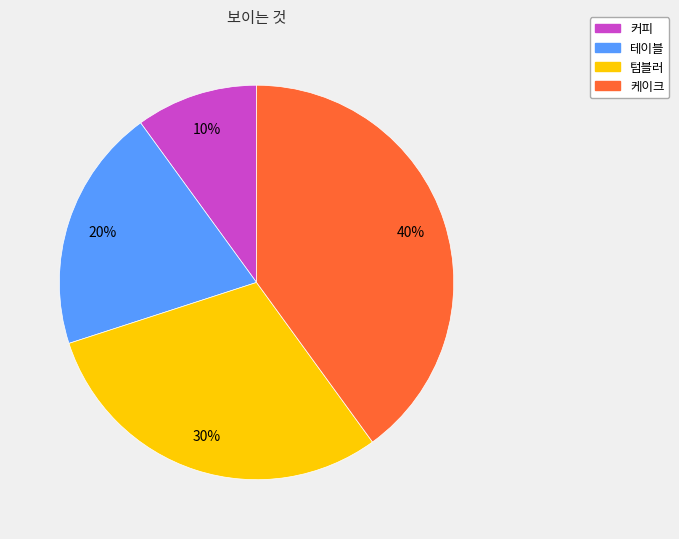

Is there any slice that represents more than half of the pie?

No